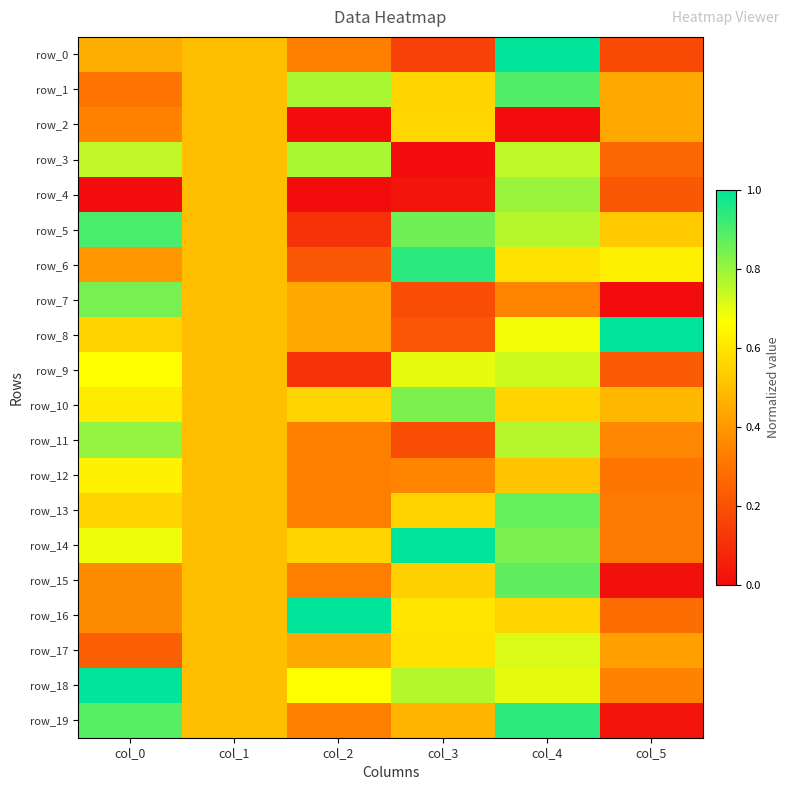

Reading left to right, extract all data points from this chart.

row_0: 0.5	0.5	0.3	0.2	1.0	0.2
row_1: 0.3	0.5	0.8	0.6	0.9	0.4
row_2: 0.3	0.5	0.0	0.6	0.0	0.4
row_3: 0.7	0.5	0.8	0.0	0.8	0.3
row_4: 0.0	0.5	0.0	0.0	0.8	0.2
row_5: 0.9	0.5	0.1	0.9	0.8	0.5
row_6: 0.4	0.5	0.2	0.9	0.6	0.6
row_7: 0.8	0.5	0.4	0.2	0.3	0.0
row_8: 0.6	0.5	0.4	0.2	0.7	1.0
row_9: 0.7	0.5	0.1	0.7	0.7	0.2
row_10: 0.6	0.5	0.6	0.8	0.6	0.5
row_11: 0.8	0.5	0.3	0.2	0.8	0.4
row_12: 0.6	0.5	0.3	0.4	0.5	0.3
row_13: 0.6	0.5	0.3	0.6	0.9	0.3
row_14: 0.7	0.5	0.6	1.0	0.8	0.3
row_15: 0.4	0.5	0.3	0.5	0.9	0.0
row_16: 0.4	0.5	1.0	0.6	0.6	0.3
row_17: 0.2	0.5	0.4	0.6	0.7	0.4
row_18: 1.0	0.5	0.7	0.8	0.7	0.3
row_19: 0.9	0.5	0.3	0.5	0.9	0.0